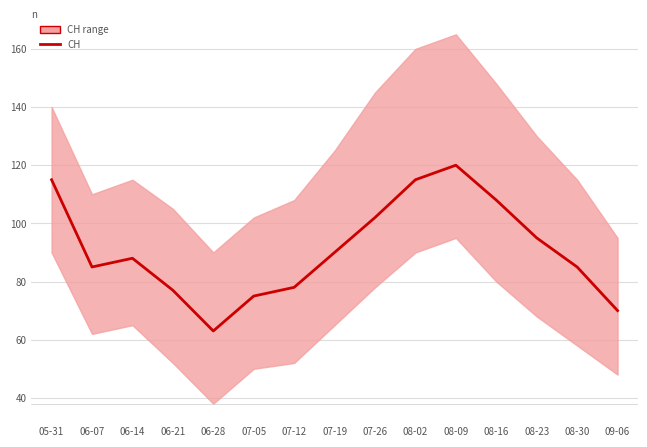

True or false: the data has more than 2 interior local peaks.

False